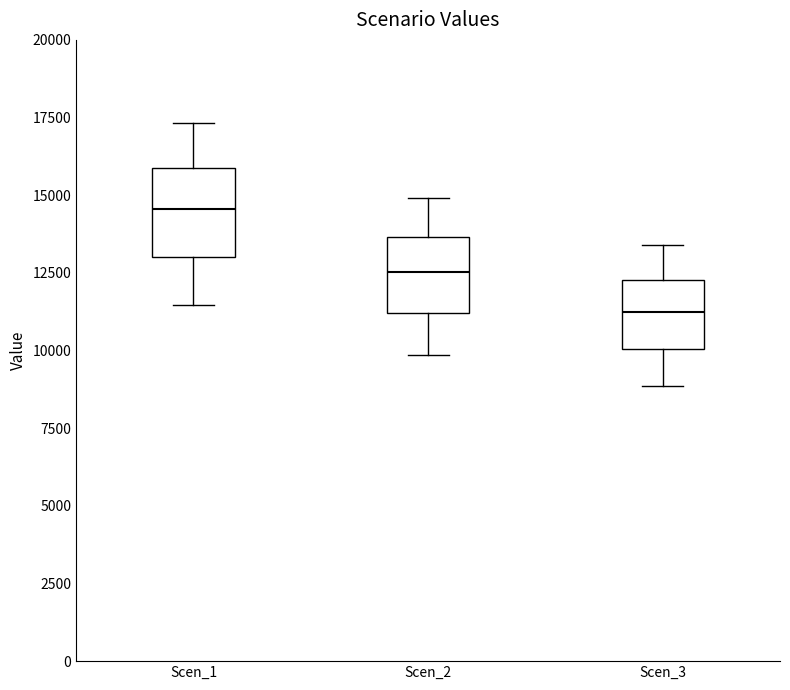

Which box's median line is the lowest?

Scen_3